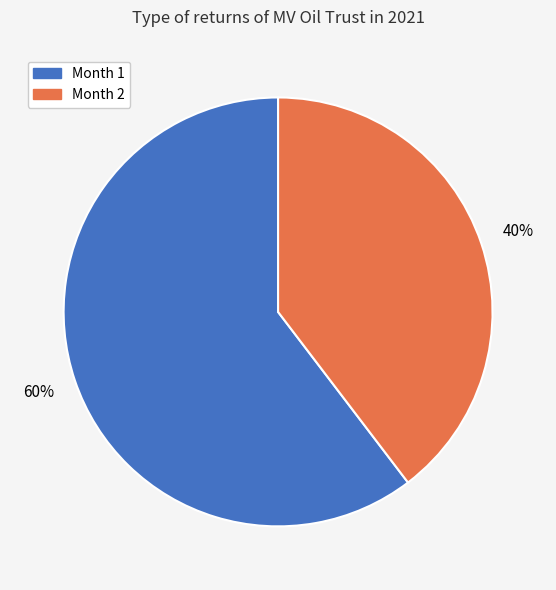

What percentage is the Month 1 slice, to the nearest percent?

60%